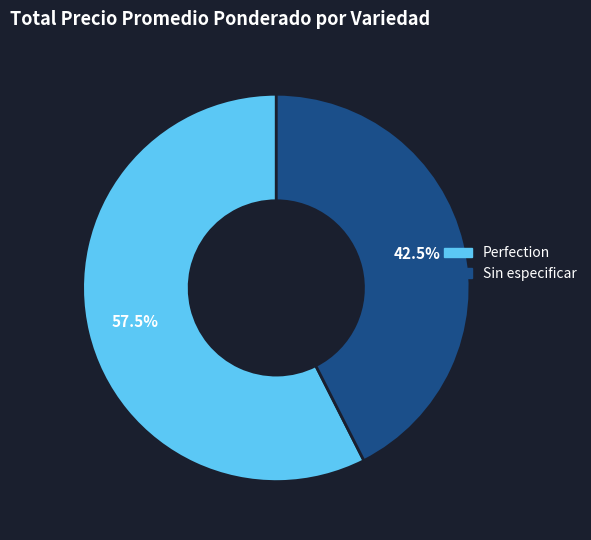

To the nearest percent, what is the difference between the Sin especificar and Perfection slice percentages?

15%